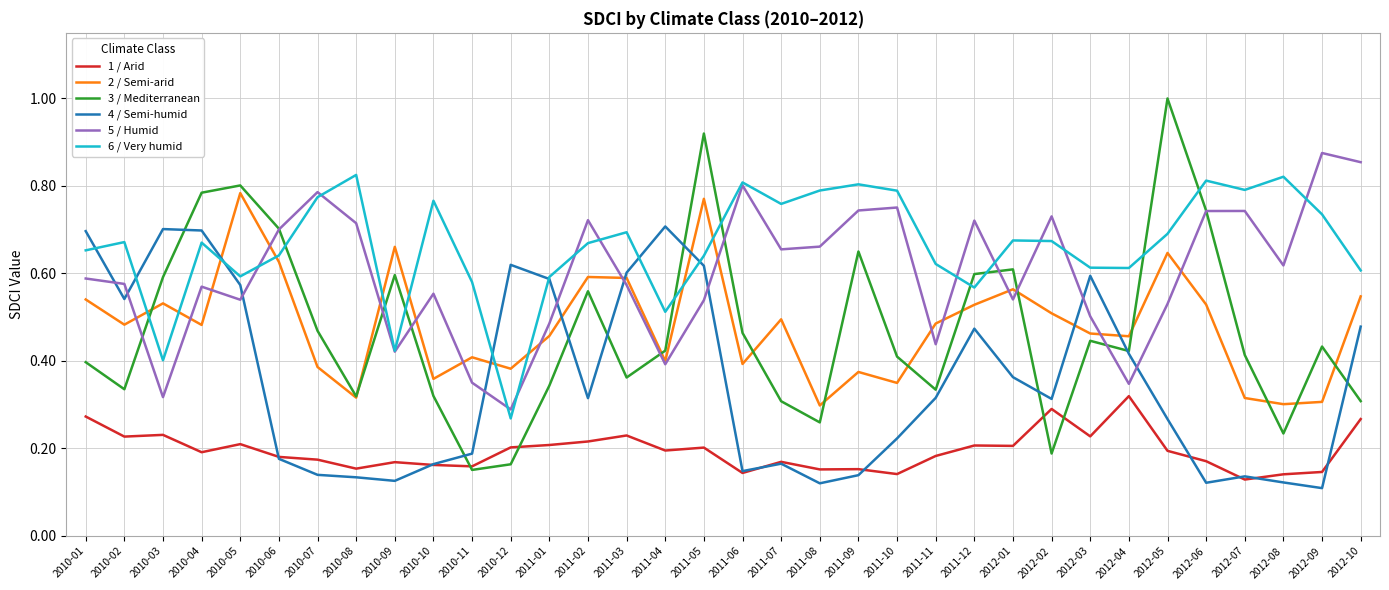

Which category has the lowest value in the 6 / Very humid series?

2010-12